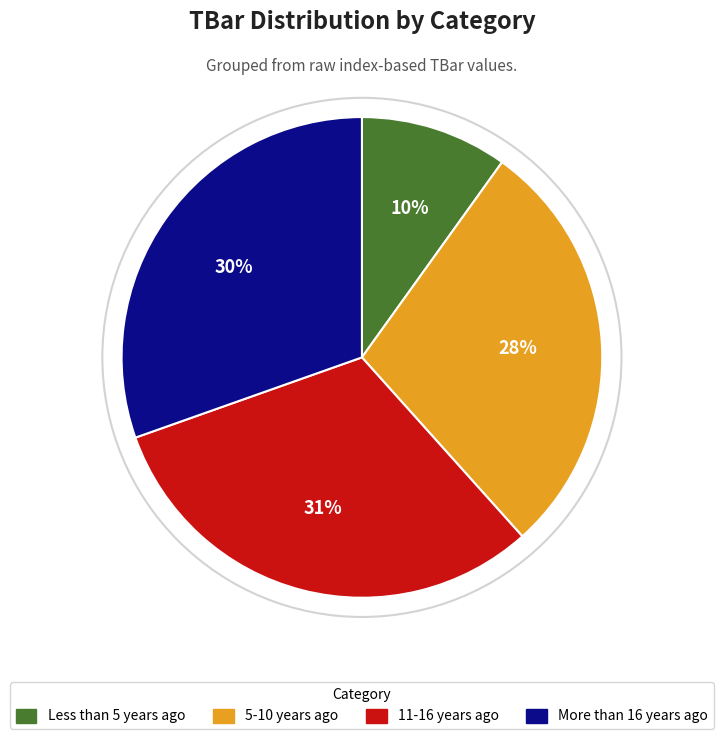

To the nearest percent, what is the average slice percentage?

25%